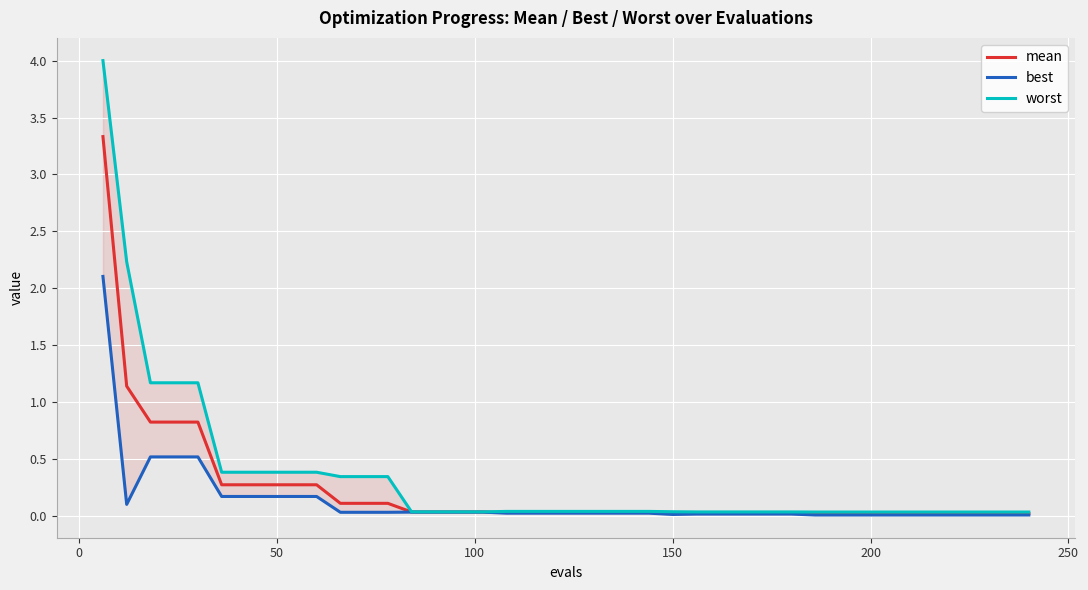

What is the maximum value for mean?

3.3